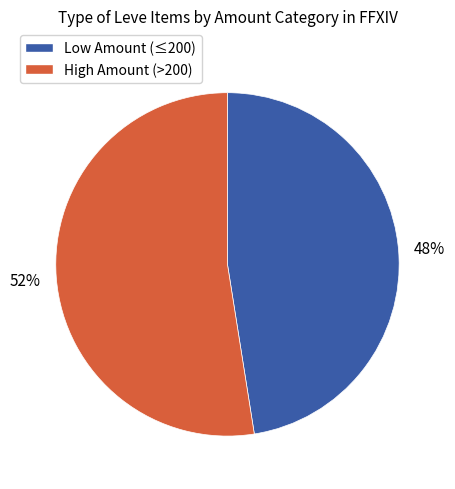

Is there any slice that represents more than half of the pie?

Yes